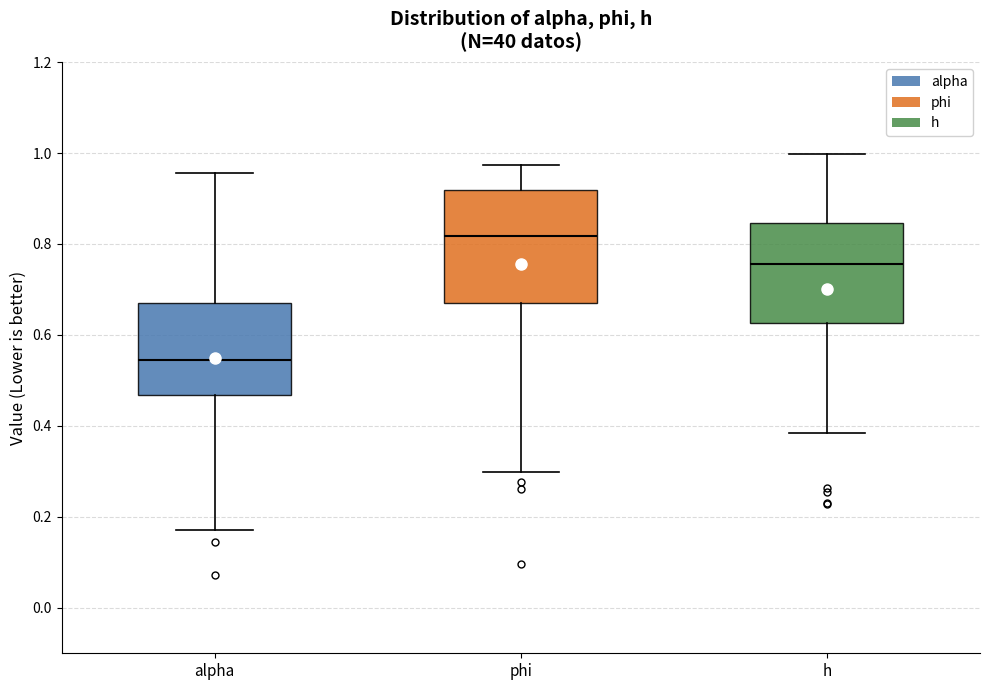

Reading left to right, read every box against the y-axis: the position of its median line, the range the box covers, and the ends of its whiskers. The values are not printed on the chart, so give them approximately, as read against the axis.

alpha: median 0.54, box 0.46 to 0.68, whiskers 0.18 to 0.96
phi: median 0.82, box 0.66 to 0.92, whiskers 0.30 to 0.98
h: median 0.76, box 0.62 to 0.84, whiskers 0.38 to 1.00